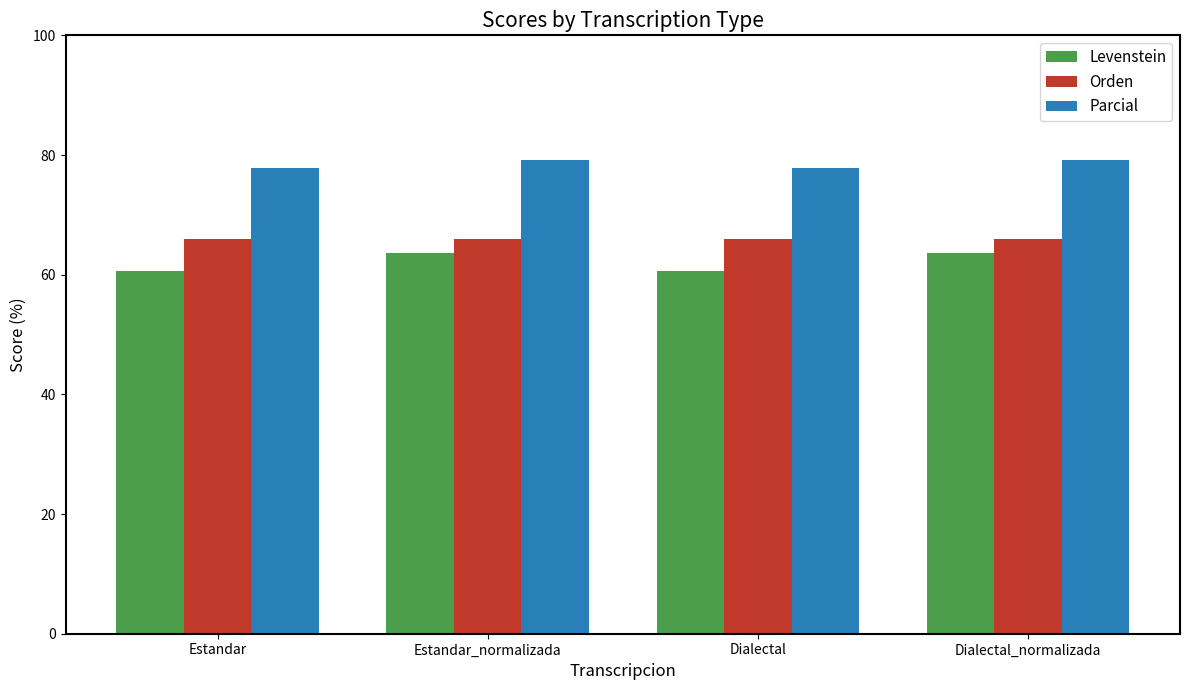

Reading right to left, extract all data points from this chart.

Levenstein: 63.6	60.7	63.6	60.7
Orden: 66.0	66.0	66.0	66.0
Parcial: 79.2	77.9	79.2	77.9